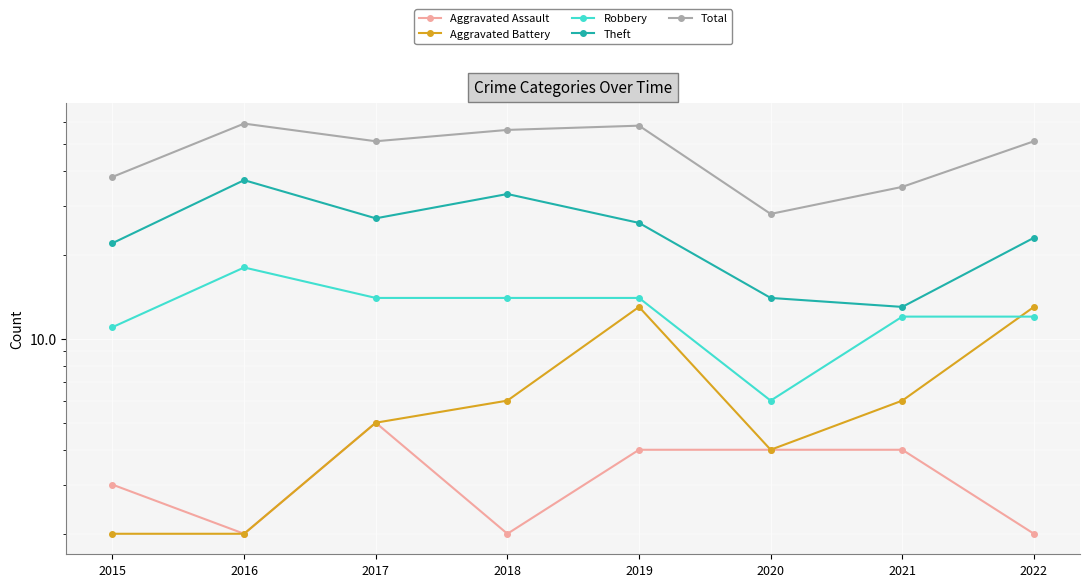

Where is Aggravated Battery nearest to the value 7?

2018